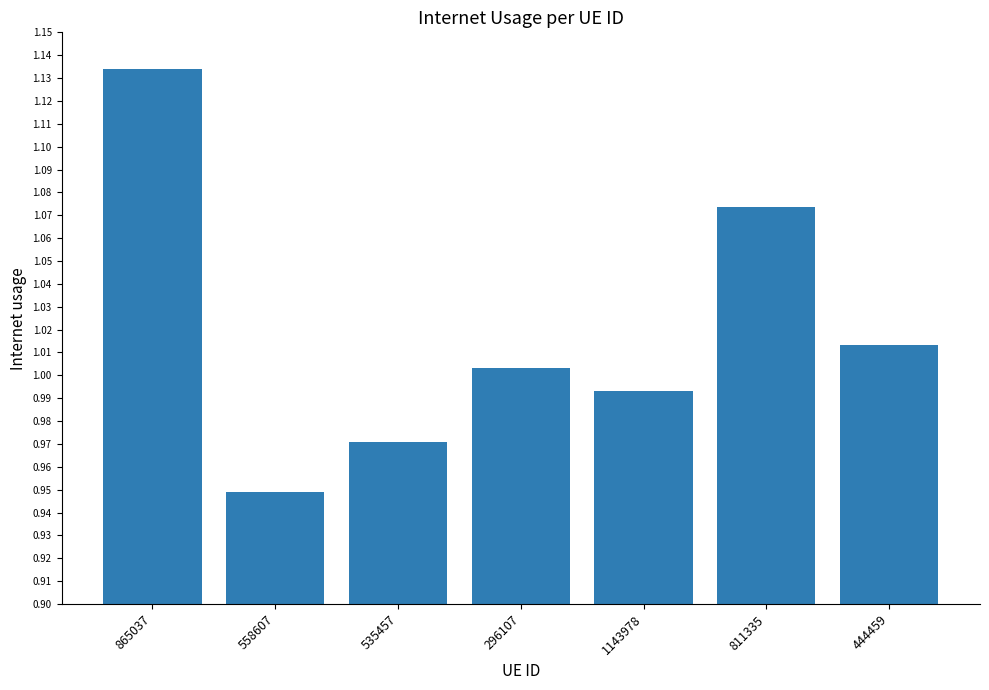

True or false: the data shows 0.3 at 865037.

False